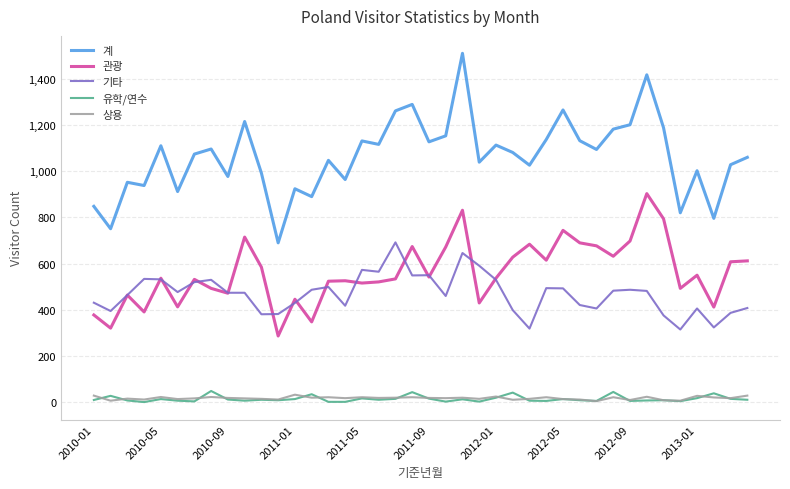

Which series has the largest total across all categories?

계